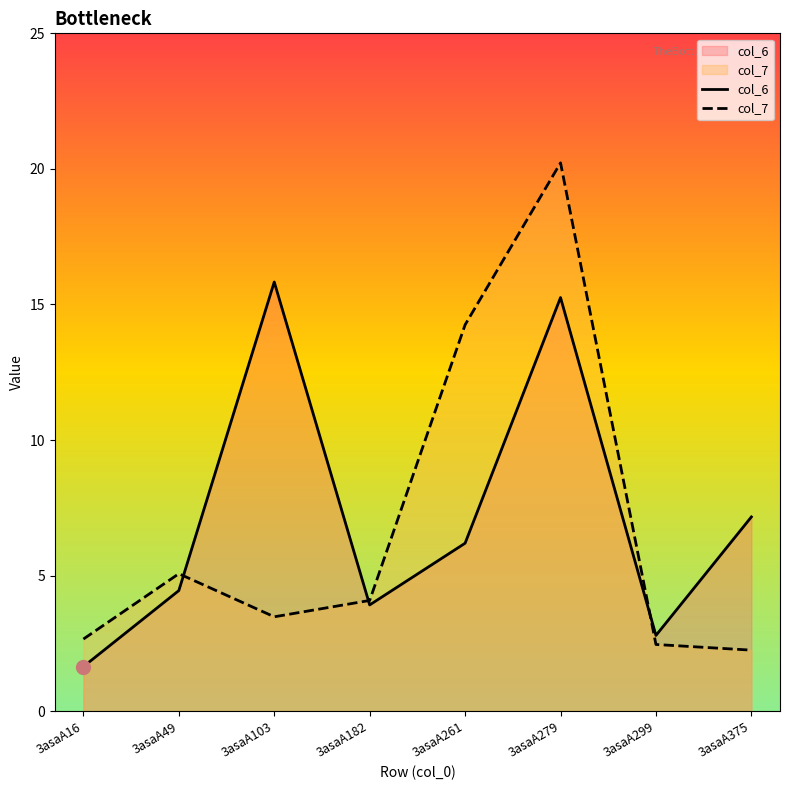

Which label corresponds to the largest value in the chart?

3asaA279